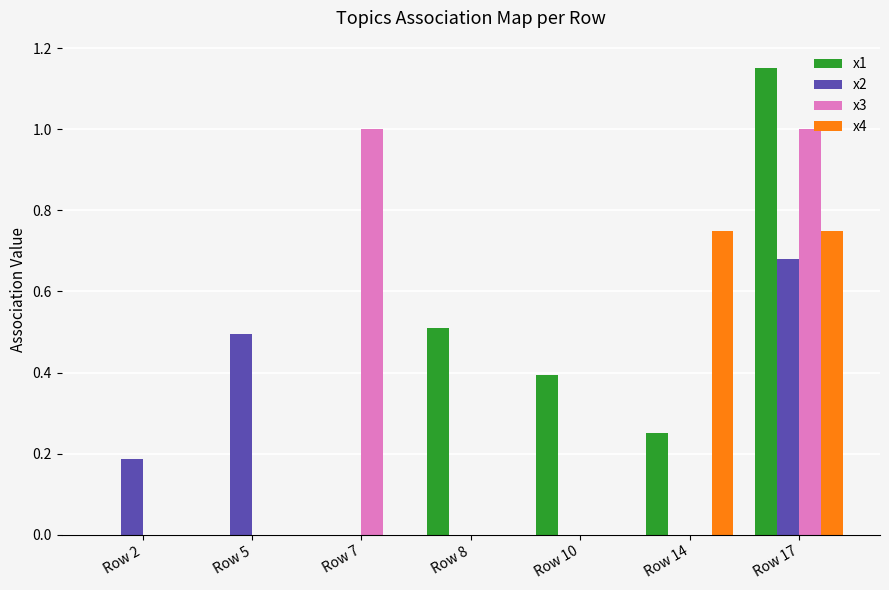

What value does the x3 series have at Row 17?

1.0